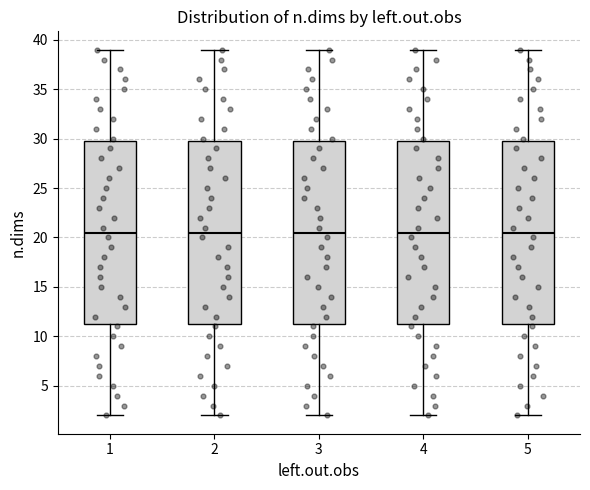

Where does the median line of the box at x = 1 sit on the y-axis? The values are not printed on the chart, so give them approximately, as read against the axis.

20.5